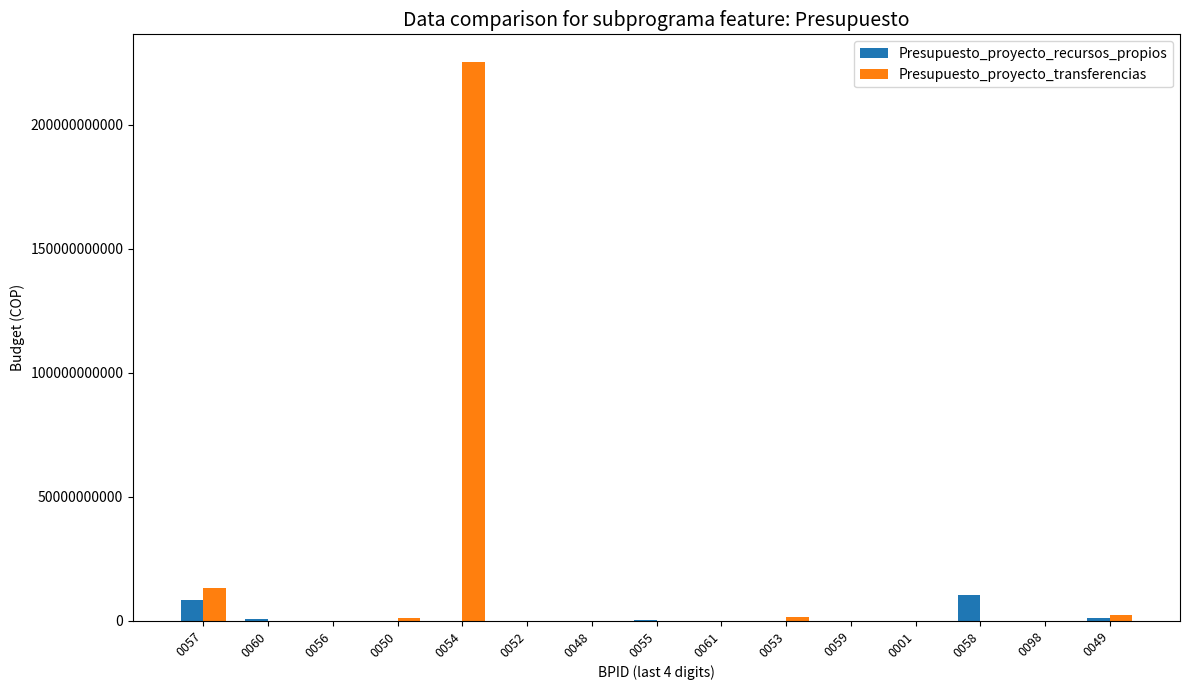

The value of Presupuesto_proyecto_transferencias at 0058 is -69051181264. True or false?

False